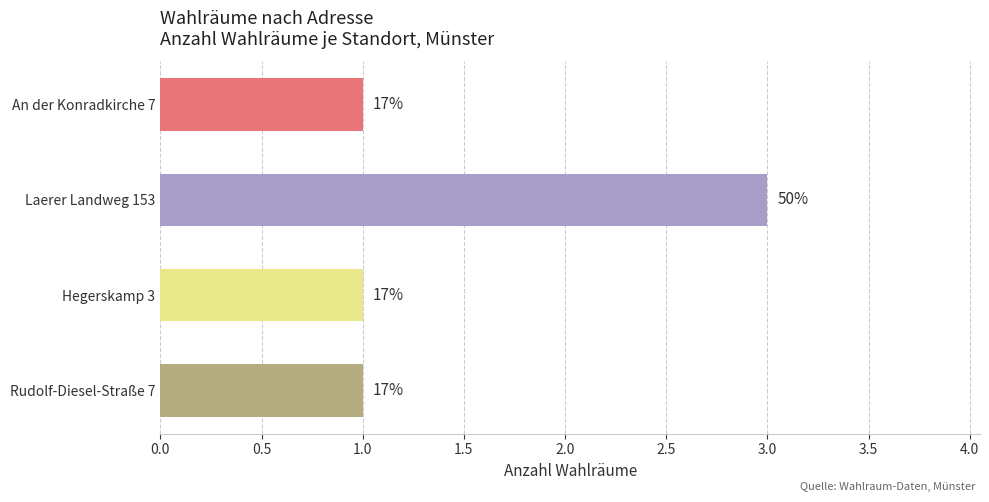

How many bars are there in total?

4